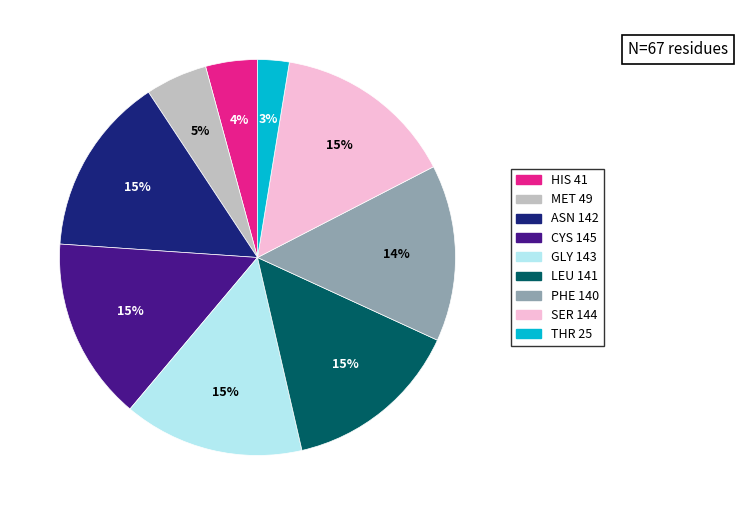

To the nearest percent, what is the average slice percentage?

11%